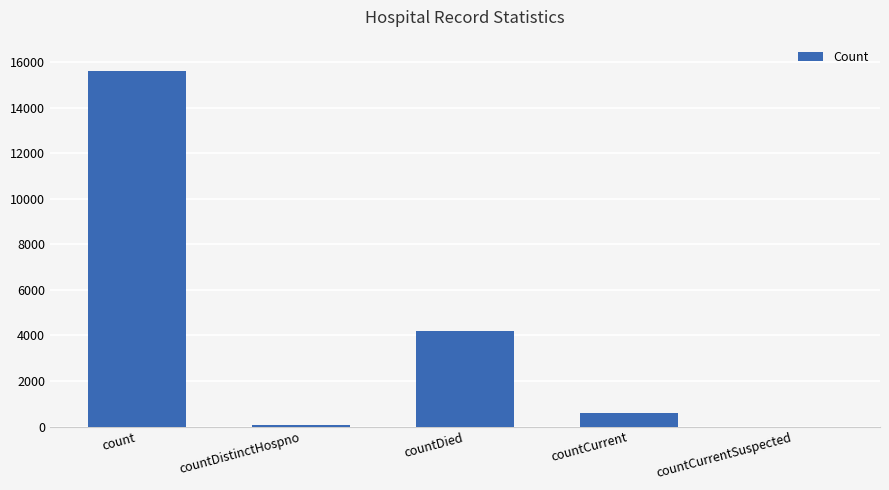

Reading left to right, list all the values displayed in this chart.

count=15619	countDistinctHospno=78	countDied=4187	countCurrent=609	countCurrentSuspected=0